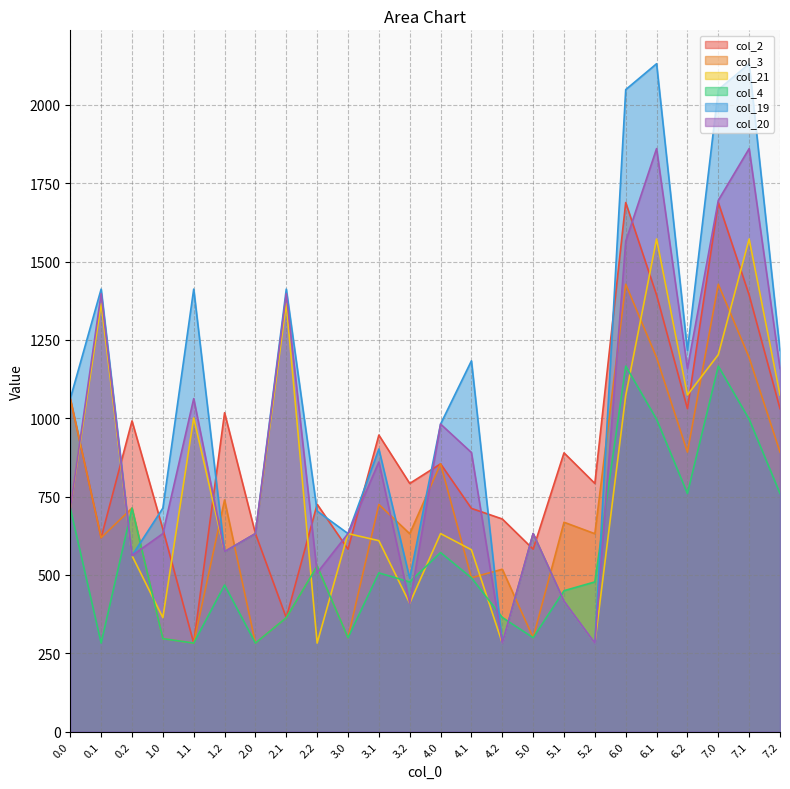

After their last crossing, which series has the higher values: col_4 or col_21?

col_21